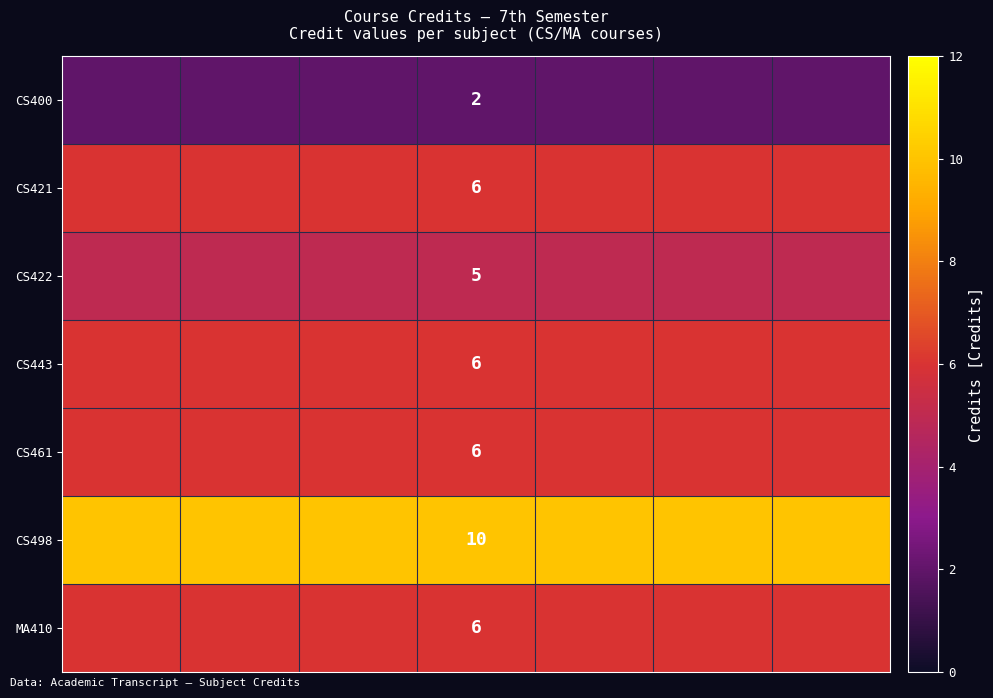

Which has a higher value, 2 or 4?

2